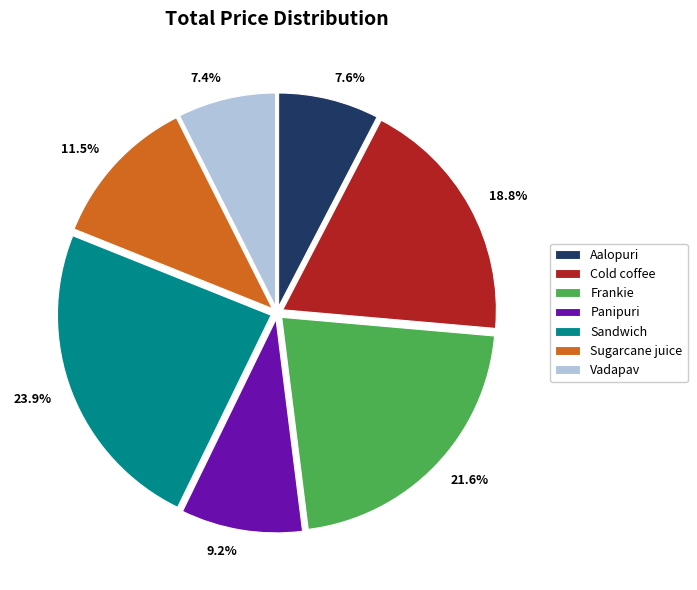

How many slices are in this pie chart?

7